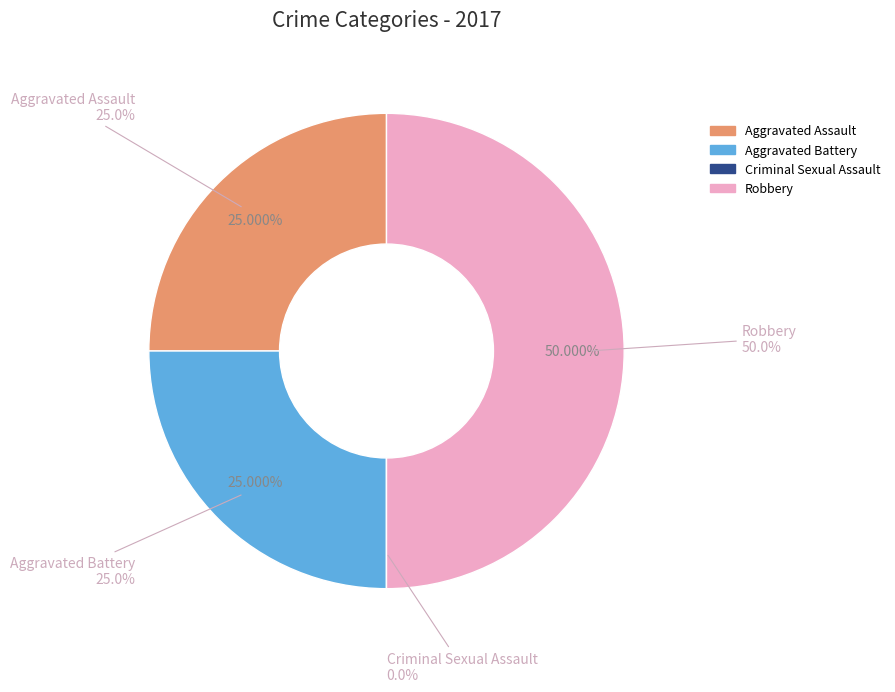

Does Aggravated Assault account for over 50% of the chart?

No